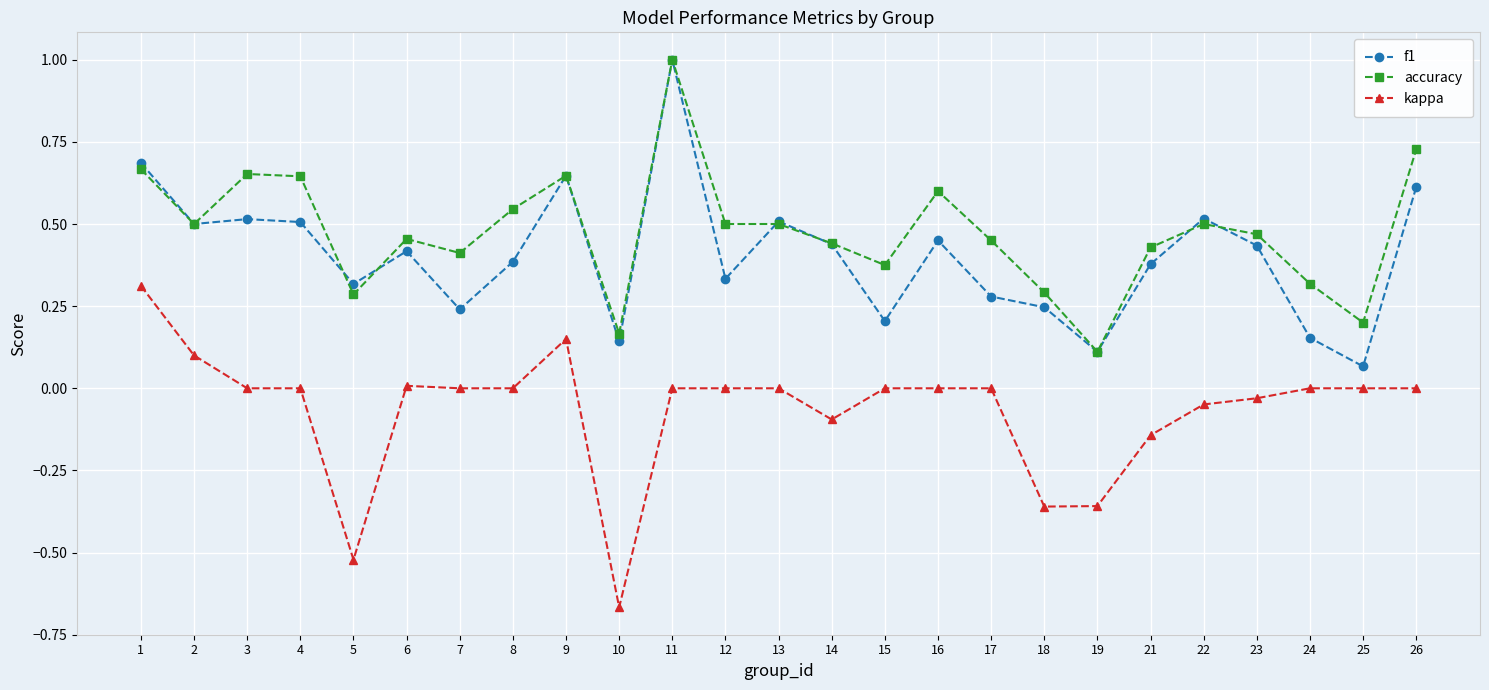

At 24, list the series in order from smallest to largest.

kappa, f1, accuracy